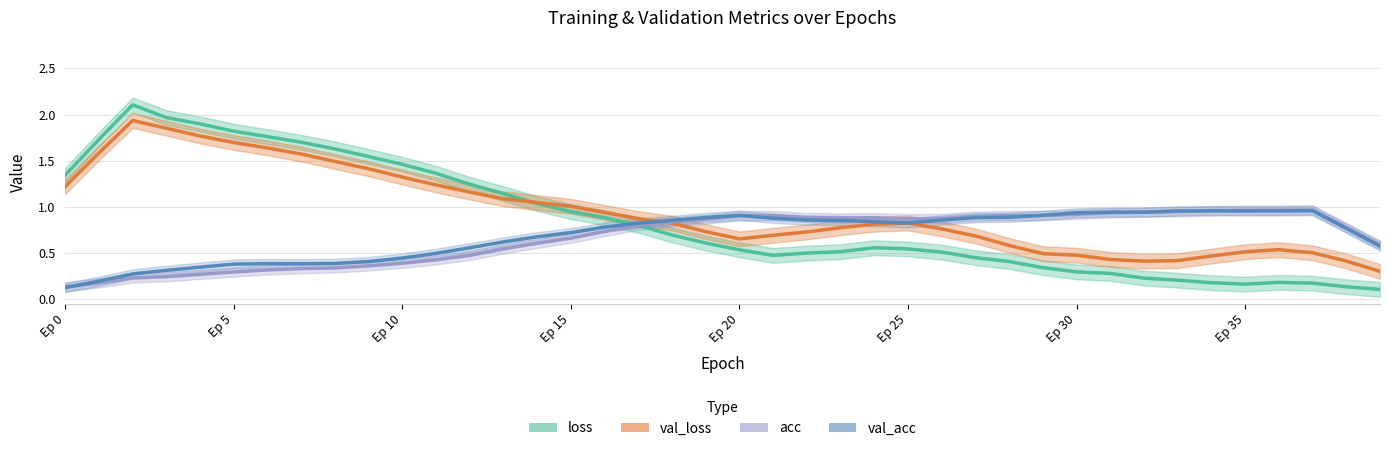

Which label corresponds to the smallest value in the chart?

39